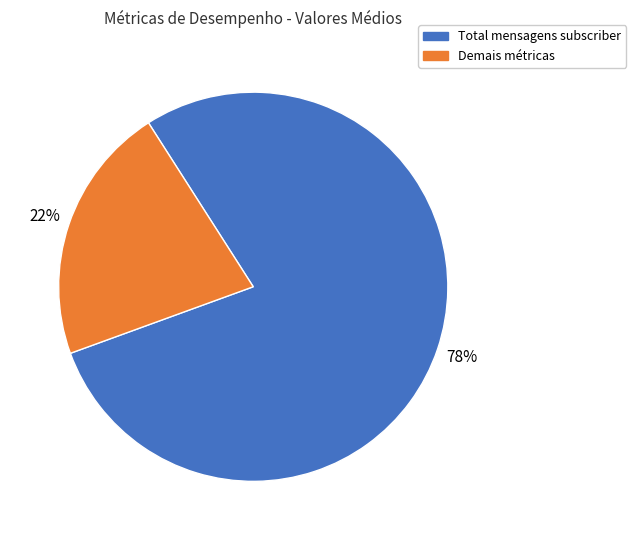

To the nearest percent, what is the average slice percentage?

50%